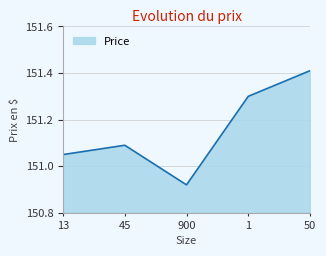

Count the values in the range 151 to 152.

4